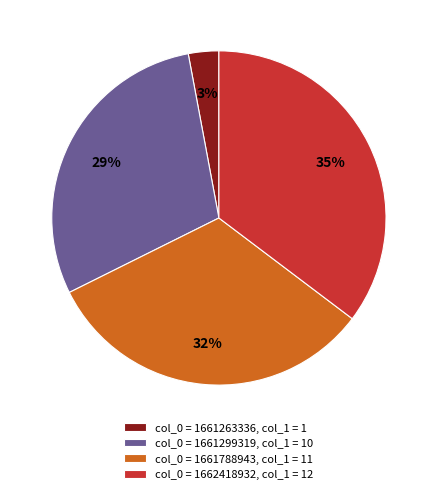

Does any single category account for the majority?

No